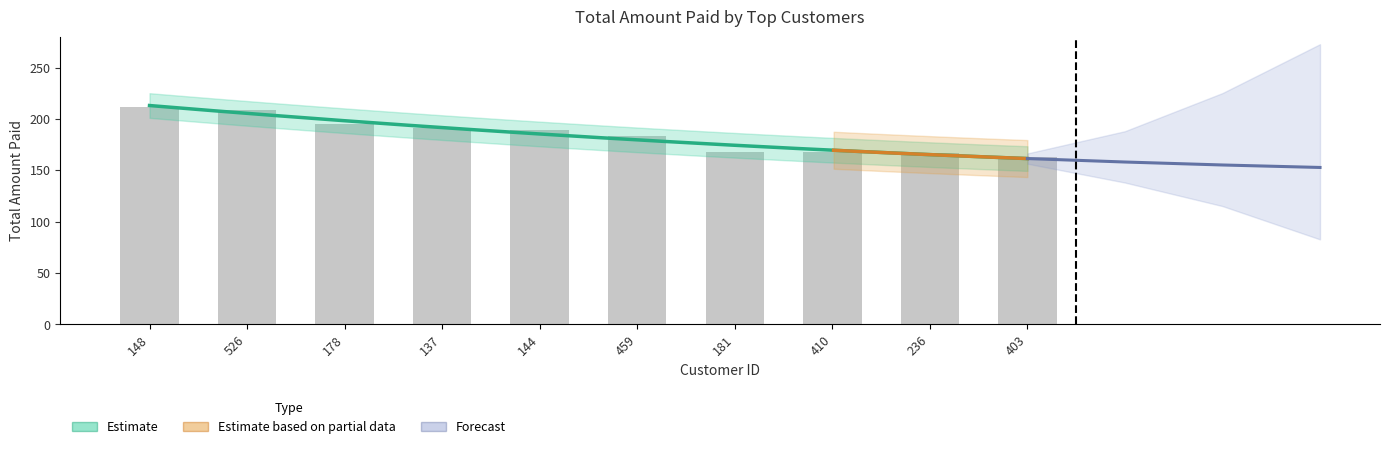

What is the minimum value shown in the chart?

162.7